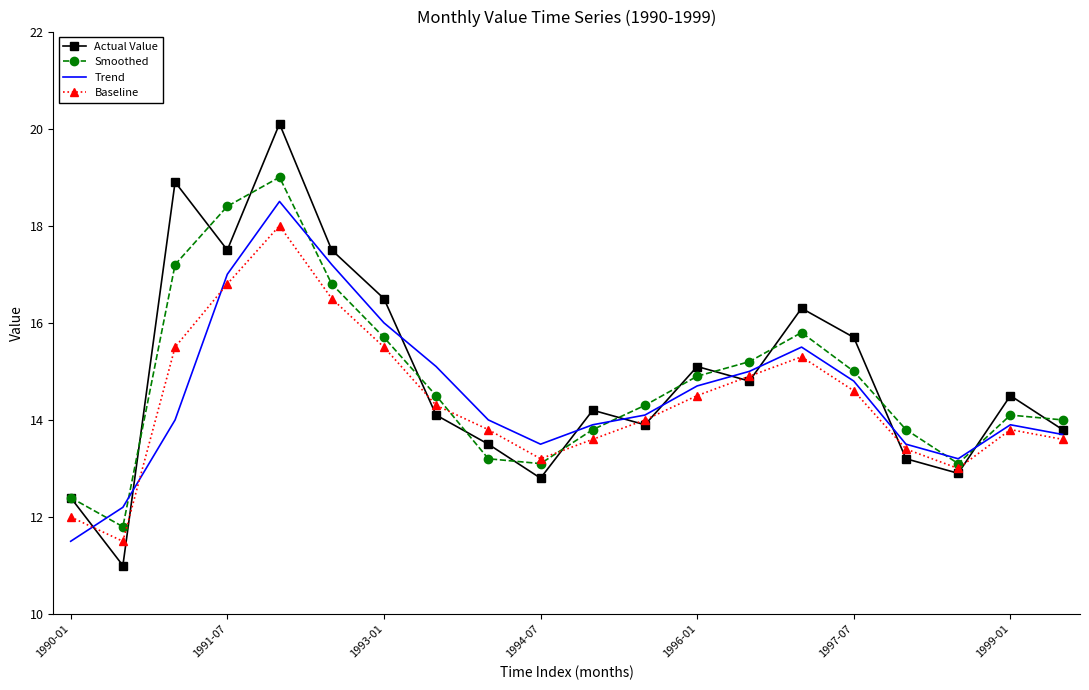

What is the difference between the maximum and minimum values in the Baseline series?

6.5